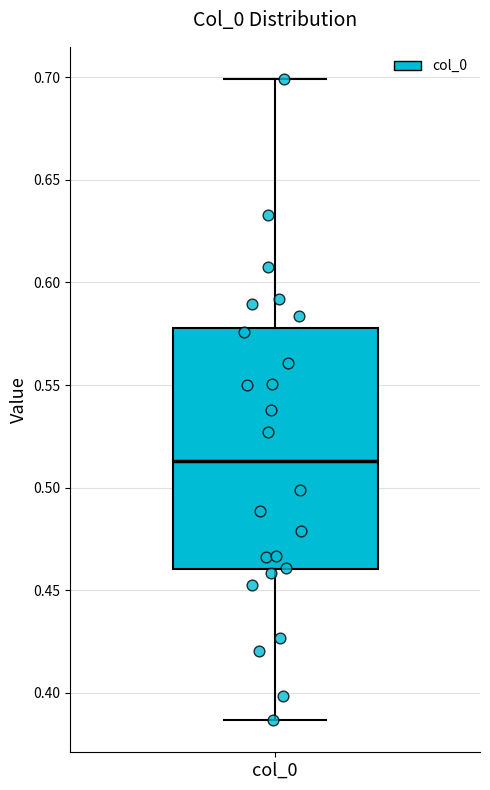

Where does the upper whisker of the box for col_0 end on the y-axis? The values are not printed on the chart, so give them approximately, as read against the axis.

0.700